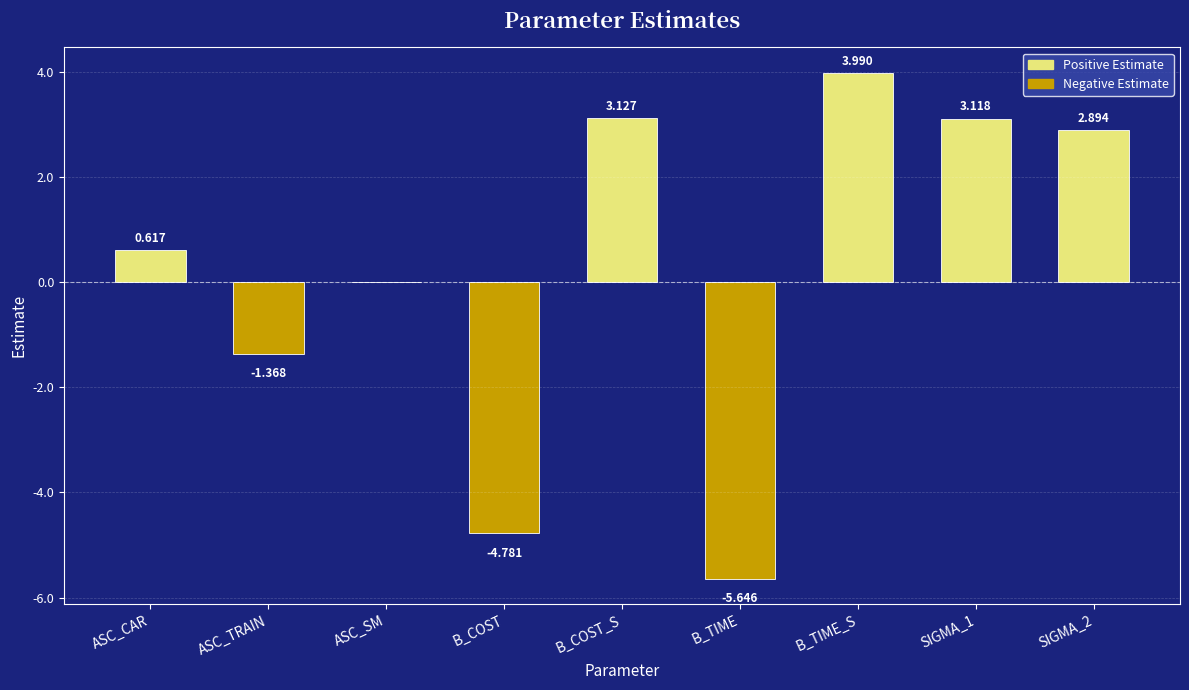

Between B_TIME and B_COST, which is larger?

B_COST